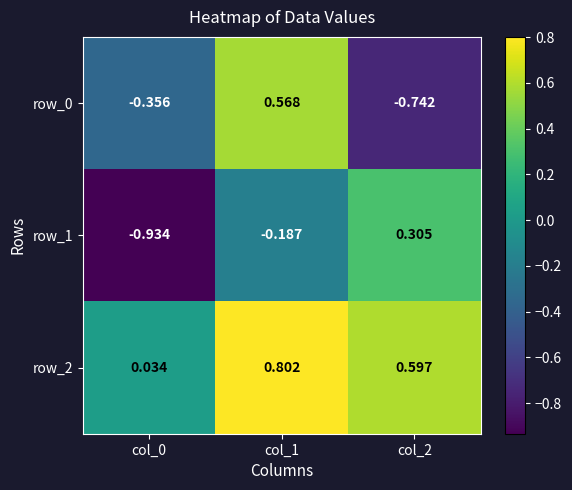

Is the value of row_1 at col_2 greater than the value of row_0 at col_0?

Yes